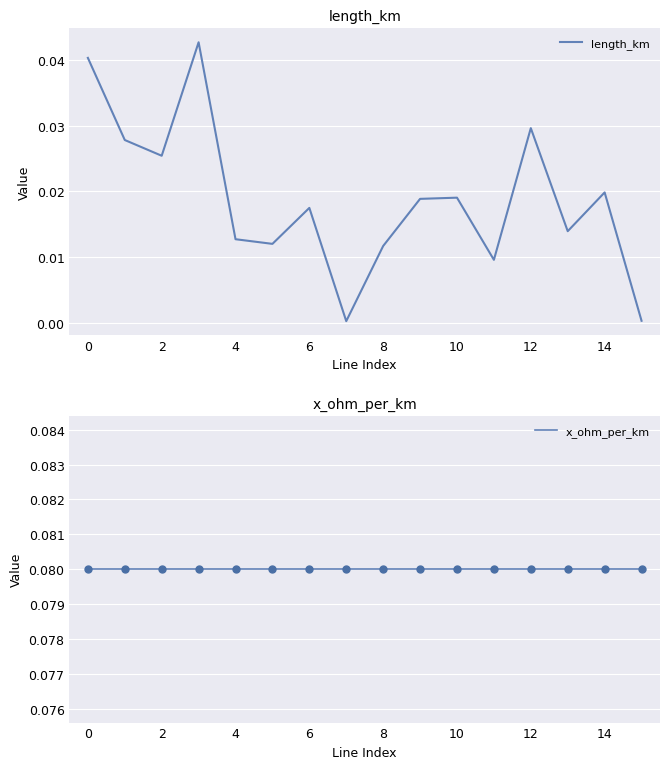

At how many categories does at least one series exceed 0?

16